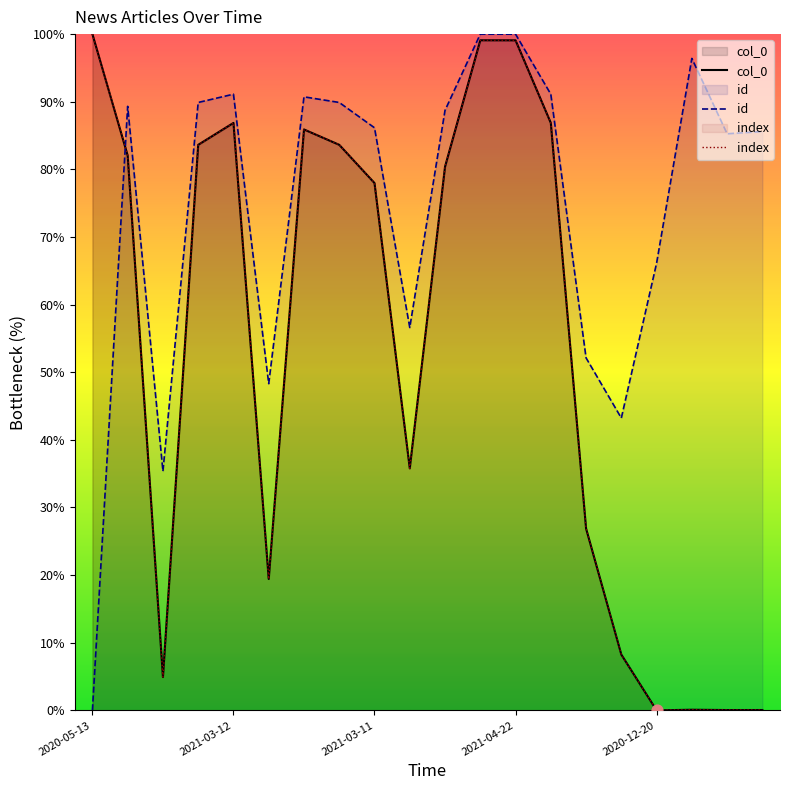

Which series contains the highest Y value?

col_0